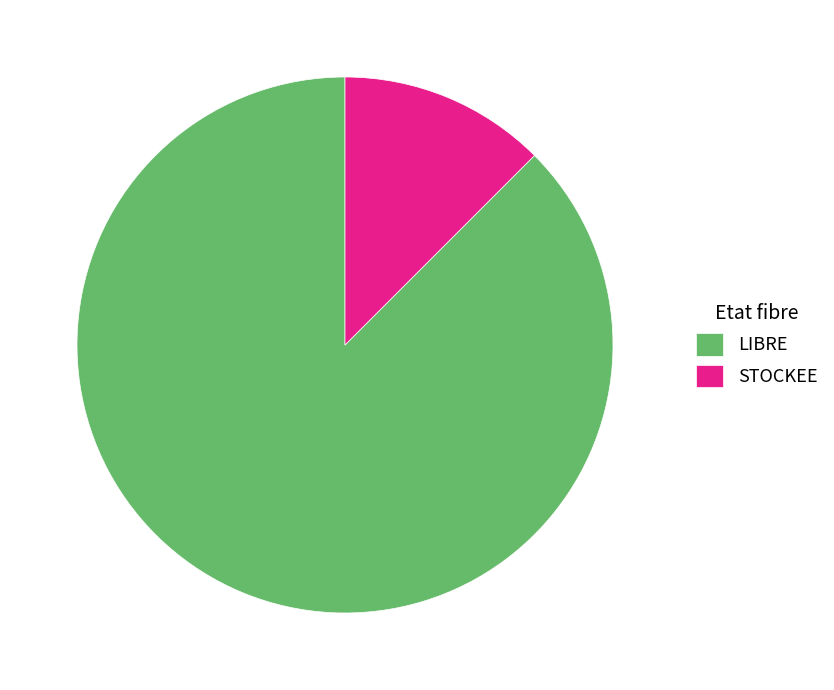

Rank the categories by value from lowest to highest.

STOCKEE, LIBRE